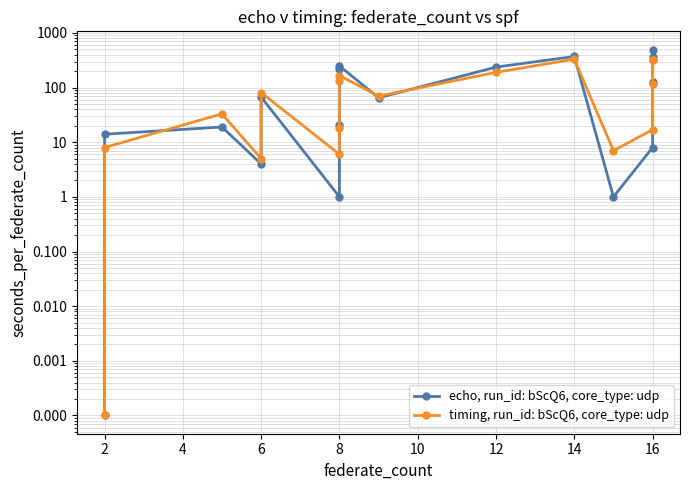

Which series changed the most between 13 and 14?

echo, run_id: bScQ6, core_type: udp